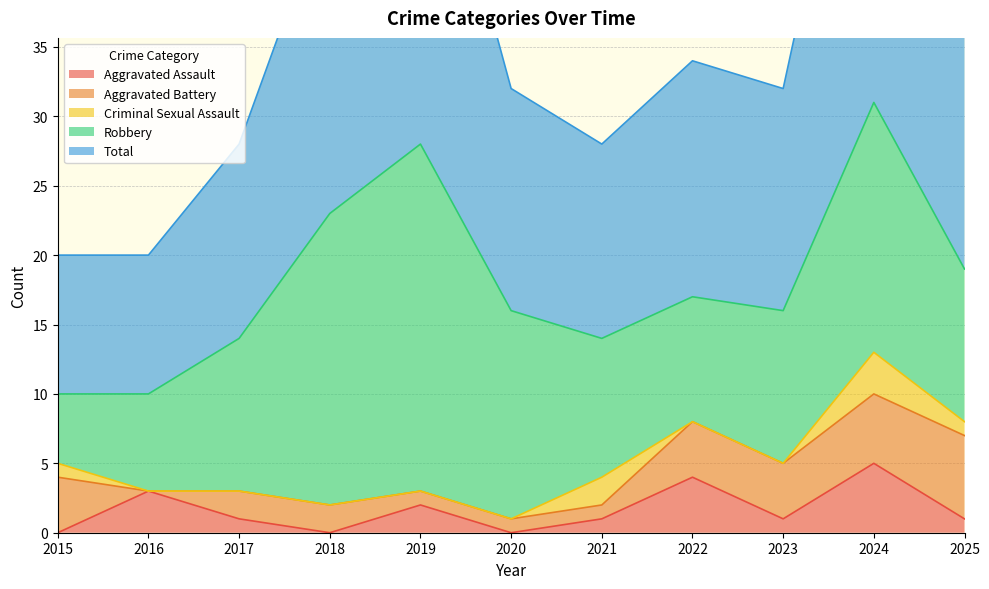

In Criminal Sexual Assault, how many points are higher than both neighbors (excluding endpoints)?

2